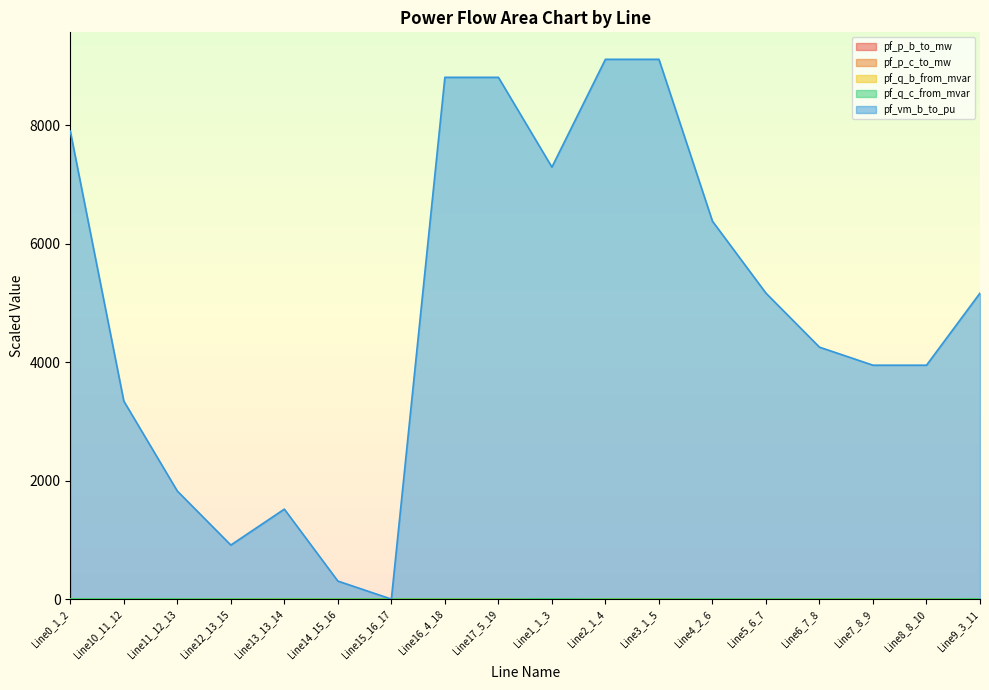

Reading left to right, transcribe all the data shown in this chart.

pf_p_b_to_mw: Line0_1_2=0.2	Line10_11_12=0.2	Line11_12_13=0.2	Line12_13_15=0.1	Line13_13_14=0.0	Line14_15_16=0.1	Line15_16_17=0.0	Line16_4_18=0.0	Line17_5_19=0.0	Line1_1_3=0.3	Line2_1_4=0.1	Line3_1_5=0.1	Line4_2_6=0.2	Line5_6_7=0.2	Line6_7_8=0.1	Line7_8_9=0.0	Line8_8_10=0.0	Line9_3_11=0.3
pf_p_c_to_mw: Line0_1_2=1.6	Line10_11_12=1.6	Line11_12_13=1.3	Line12_13_15=0.8	Line13_13_14=0.3	Line14_15_16=0.5	Line15_16_17=0.3	Line16_4_18=0.3	Line17_5_19=0.3	Line1_1_3=2.1	Line2_1_4=0.5	Line3_1_5=0.5	Line4_2_6=1.3	Line5_6_7=1.0	Line6_7_8=0.8	Line7_8_9=0.3	Line8_8_10=0.3	Line9_3_11=1.8
pf_q_b_from_mvar: Line0_1_2=0.9	Line10_11_12=0.9	Line11_12_13=0.8	Line12_13_15=0.5	Line13_13_14=0.2	Line14_15_16=0.3	Line15_16_17=0.2	Line16_4_18=0.2	Line17_5_19=0.2	Line1_1_3=1.2	Line2_1_4=0.3	Line3_1_5=0.3	Line4_2_6=0.8	Line5_6_7=0.6	Line6_7_8=0.5	Line7_8_9=0.2	Line8_8_10=0.2	Line9_3_11=1.1
pf_q_c_from_mvar: Line0_1_2=2.6	Line10_11_12=2.6	Line11_12_13=2.1	Line12_13_15=1.3	Line13_13_14=0.4	Line14_15_16=0.9	Line15_16_17=0.4	Line16_4_18=0.4	Line17_5_19=0.4	Line1_1_3=3.4	Line2_1_4=0.9	Line3_1_5=0.9	Line4_2_6=2.1	Line5_6_7=1.7	Line6_7_8=1.3	Line7_8_9=0.4	Line8_8_10=0.4	Line9_3_11=3.0
pf_vm_b_to_pu: Line0_1_2=7895.6	Line10_11_12=3341.9	Line11_12_13=1823.6	Line12_13_15=912.0	Line13_13_14=1518.3	Line14_15_16=304.4	Line15_16_17=0.4	Line16_4_18=8804.2	Line17_5_19=8804.2	Line1_1_3=7289.3	Line2_1_4=9108.2	Line3_1_5=9108.2	Line4_2_6=6377.3	Line5_6_7=5162.6	Line6_7_8=4251.4	Line7_8_9=3947.0	Line8_8_10=3947.0	Line9_3_11=5163.8